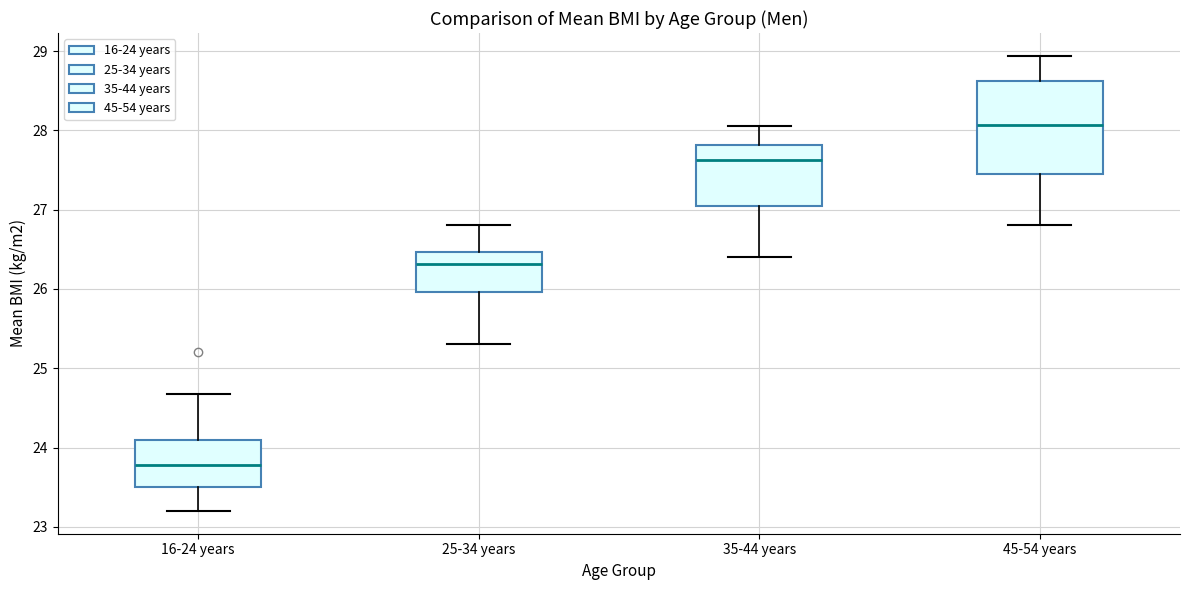

Reading left to right, transcribe this box plot: for each box, give where its median line is, the range the box spans, and where its two whiskers end, as read against the y-axis. The values are not printed on the chart, so give them approximately, as read against the axis.

16-24 years: median 23.8, box 23.5 to 24.1, whiskers 23.2 to 24.7
25-34 years: median 26.3, box 26.0 to 26.5, whiskers 25.3 to 26.8
35-44 years: median 27.6, box 27.0 to 27.8, whiskers 26.4 to 28.1
45-54 years: median 28.1, box 27.5 to 28.6, whiskers 26.8 to 28.9